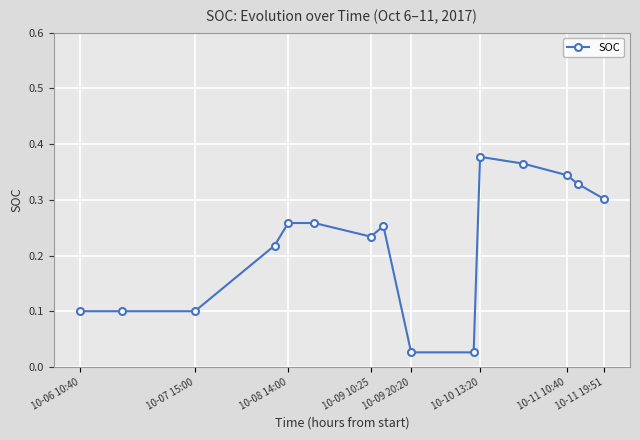

What is the sum of all values?

3.3